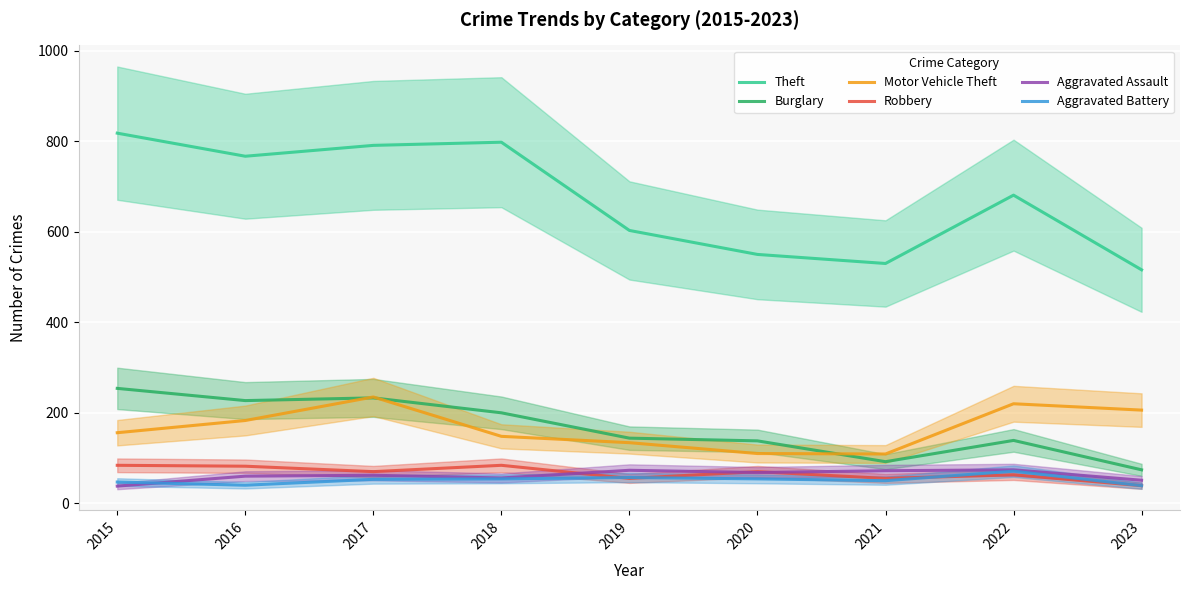

Is the value of Robbery at 2016 greater than the value of Aggravated Battery at 2019?

Yes